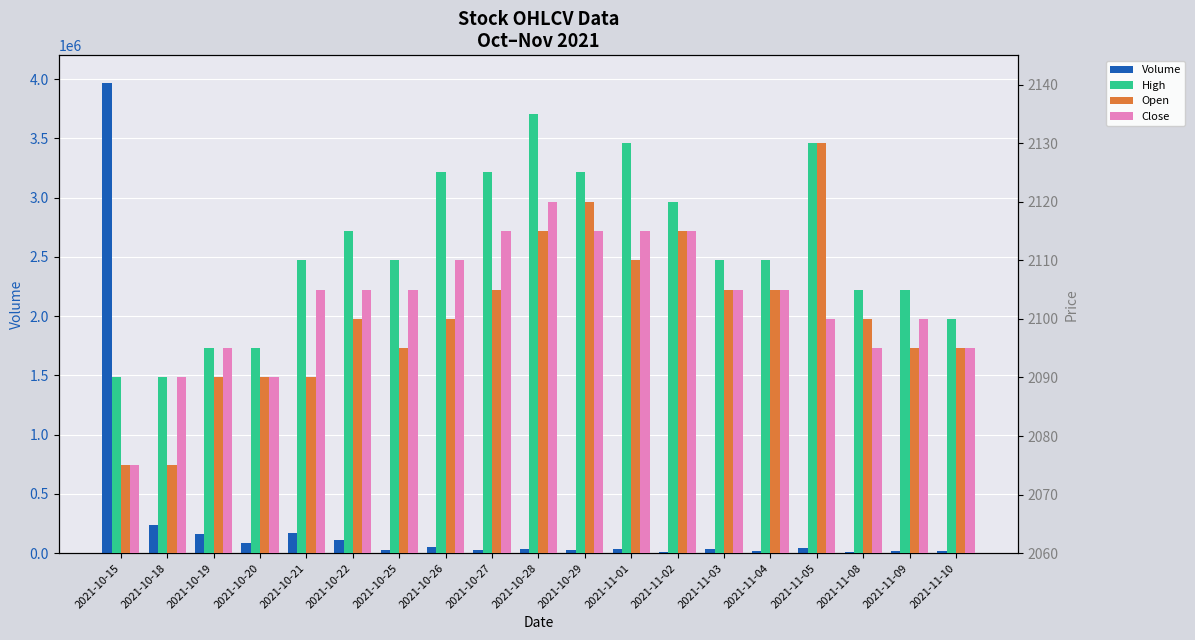

Reading left to right, transcribe all the data shown in this chart.

Volume: 2021-10-15=3970479	2021-10-18=237011	2021-10-19=160357	2021-10-20=84550	2021-10-21=171800	2021-10-22=110340	2021-10-25=24282	2021-10-26=49884	2021-10-27=26522	2021-10-28=33328	2021-10-29=27726	2021-11-01=34234	2021-11-02=9979	2021-11-03=38002	2021-11-04=18563	2021-11-05=43461	2021-11-08=13271	2021-11-09=17175	2021-11-10=21947
High: 2021-10-15=2090	2021-10-18=2090	2021-10-19=2095	2021-10-20=2095	2021-10-21=2110	2021-10-22=2115	2021-10-25=2110	2021-10-26=2125	2021-10-27=2125	2021-10-28=2135	2021-10-29=2125	2021-11-01=2130	2021-11-02=2120	2021-11-03=2110	2021-11-04=2110	2021-11-05=2130	2021-11-08=2105	2021-11-09=2105	2021-11-10=2100
Open: 2021-10-15=2075	2021-10-18=2075	2021-10-19=2090	2021-10-20=2090	2021-10-21=2090	2021-10-22=2100	2021-10-25=2095	2021-10-26=2100	2021-10-27=2105	2021-10-28=2115	2021-10-29=2120	2021-11-01=2110	2021-11-02=2115	2021-11-03=2105	2021-11-04=2105	2021-11-05=2130	2021-11-08=2100	2021-11-09=2095	2021-11-10=2095
Close: 2021-10-15=2075	2021-10-18=2090	2021-10-19=2095	2021-10-20=2090	2021-10-21=2105	2021-10-22=2105	2021-10-25=2105	2021-10-26=2110	2021-10-27=2115	2021-10-28=2120	2021-10-29=2115	2021-11-01=2115	2021-11-02=2115	2021-11-03=2105	2021-11-04=2105	2021-11-05=2100	2021-11-08=2095	2021-11-09=2100	2021-11-10=2095